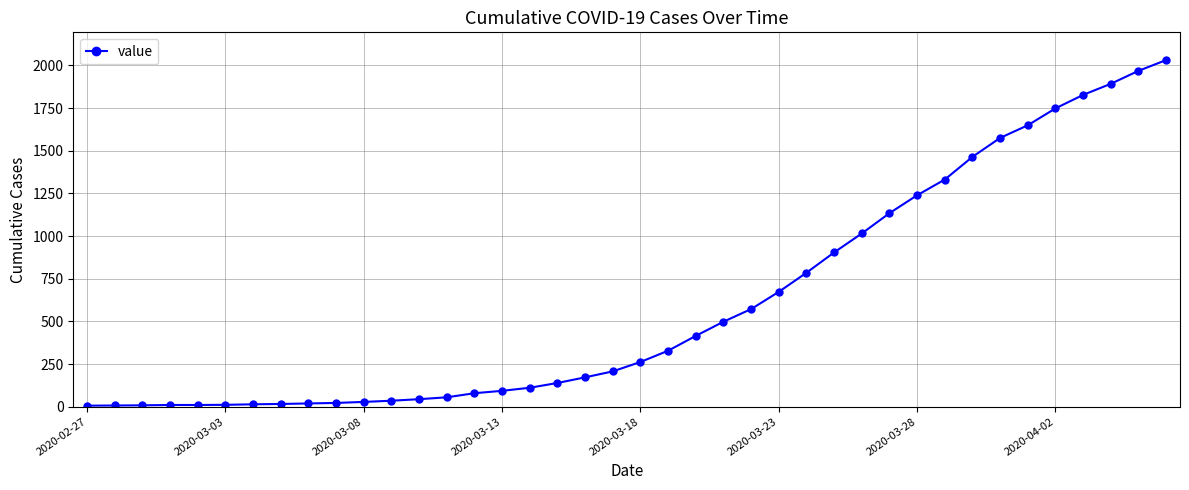

What is the sum of all values?

24396